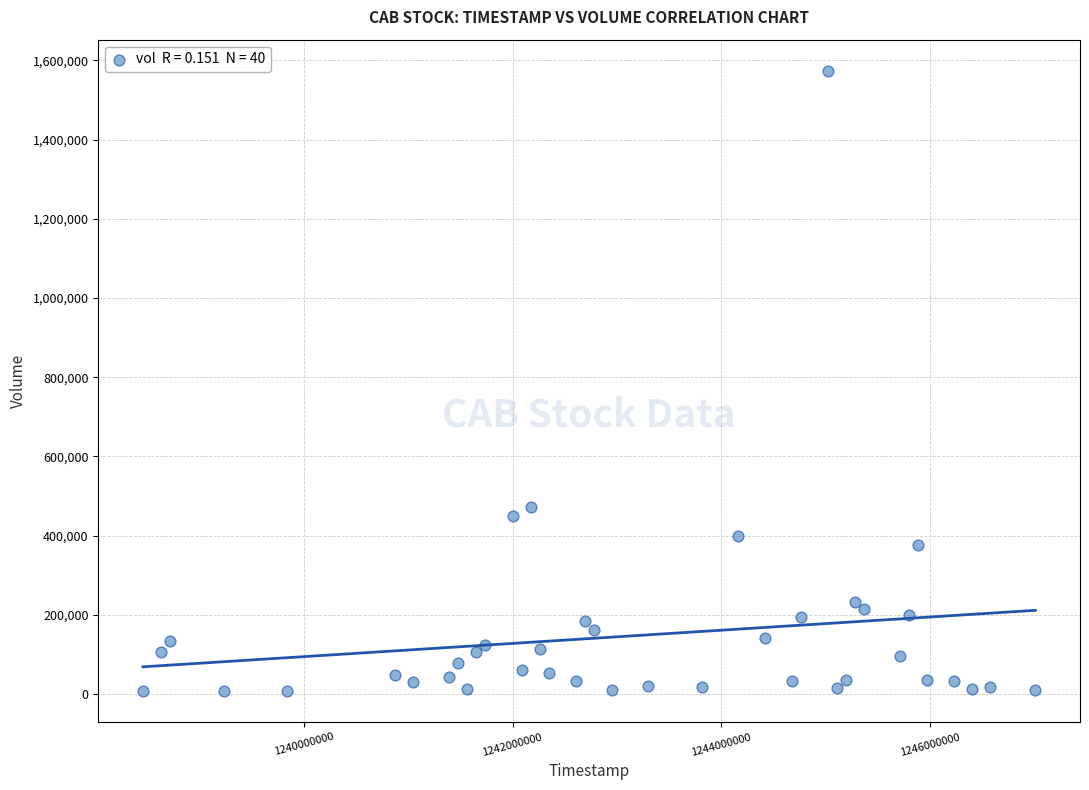

What Y value in the scatter plot is closest to 790781?

472500